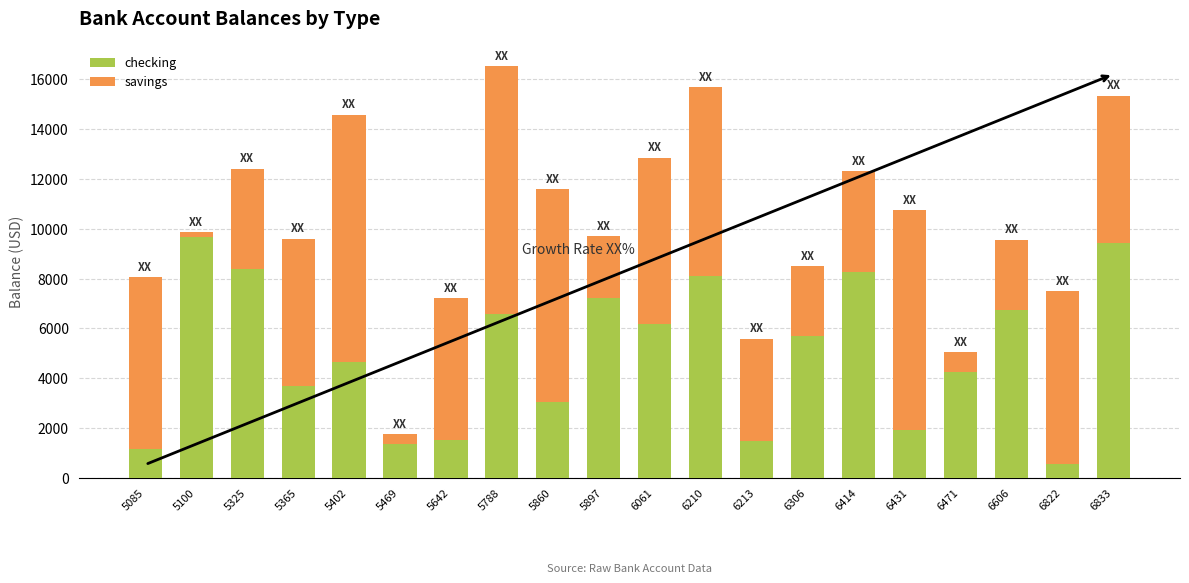

Is it true that checking equals 1378.1 at 5469?

True